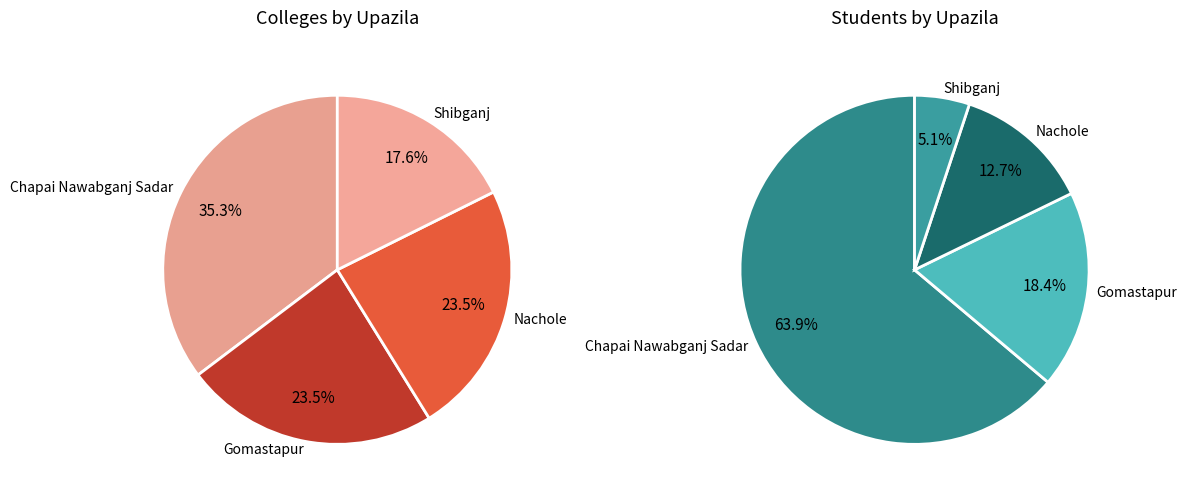

What percentage do Nachole and Chapai Nawabganj Sadar together represent?

58.8%